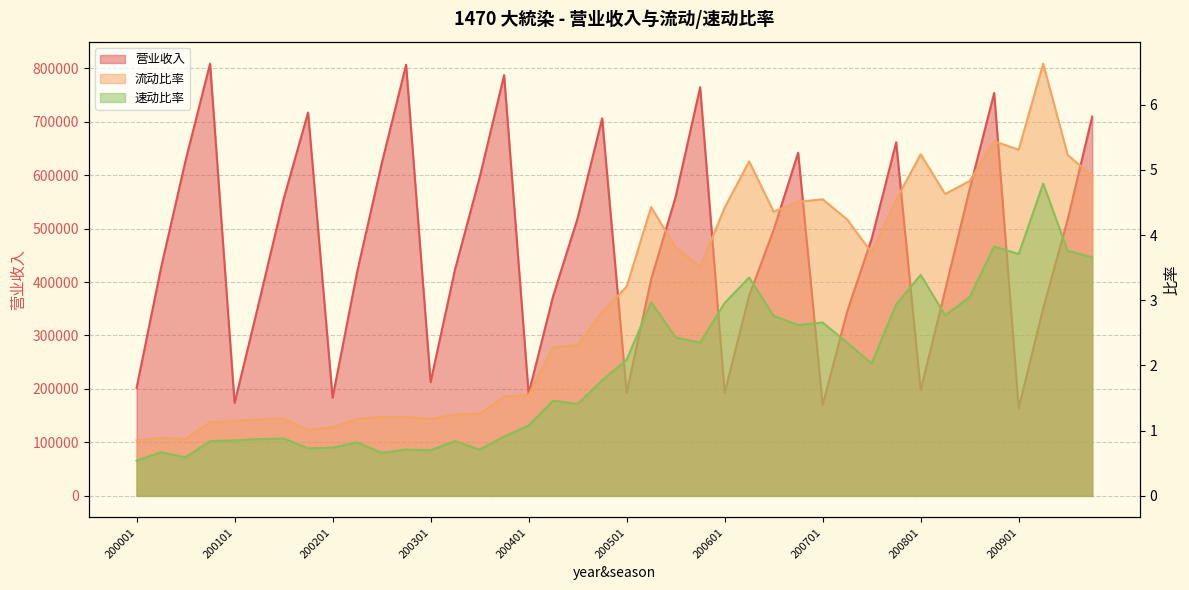

Reading left to right, extract all data points from this chart.

营业收入: 200001=201845.0	200002=426868.0	200003=627397.0	200004=808454.0	200101=173630.0	200102=362665.0	200103=555149.0	200104=717056.0	200201=183514.0	200202=418586.0	200203=620857.0	200204=806452.0	200301=212875.0	200302=424129.0	200303=595347.0	200304=787025.0	200401=191118.0	200402=373671.0	200403=519431.0	200404=706049.0	200501=192639.0	200502=404913.0	200503=559440.0	200504=764357.0	200601=192827.0	200602=374638.0	200603=497580.0	200604=641946.0	200701=170117.0	200702=344745.0	200703=480812.0	200704=661438.0	200801=198039.0	200802=384941.0	200803=573893.0	200804=753543.0	200901=164188.0	200902=350784.0	200903=517094.0	200904=709451.0
速动比率: 200001=0.5	200002=0.7	200003=0.6	200004=0.8	200101=0.8	200102=0.9	200103=0.9	200104=0.7	200201=0.7	200202=0.8	200203=0.7	200204=0.7	200301=0.7	200302=0.8	200303=0.7	200304=0.9	200401=1.1	200402=1.5	200403=1.4	200404=1.8	200501=2.1	200502=3.0	200503=2.4	200504=2.4	200601=3.0	200602=3.4	200603=2.8	200604=2.6	200701=2.7	200702=2.4	200703=2.0	200704=2.9	200801=3.4	200802=2.8	200803=3.0	200804=3.8	200901=3.7	200902=4.8	200903=3.8	200904=3.7
流动比率: 200001=0.8	200002=0.9	200003=0.9	200004=1.1	200101=1.1	200102=1.2	200103=1.2	200104=1.0	200201=1.1	200202=1.2	200203=1.2	200204=1.2	200301=1.2	200302=1.2	200303=1.3	200304=1.5	200401=1.6	200402=2.3	200403=2.3	200404=2.8	200501=3.2	200502=4.4	200503=3.8	200504=3.5	200601=4.4	200602=5.1	200603=4.4	200604=4.5	200701=4.5	200702=4.2	200703=3.7	200704=4.5	200801=5.2	200802=4.6	200803=4.8	200804=5.4	200901=5.3	200902=6.6	200903=5.2	200904=4.9